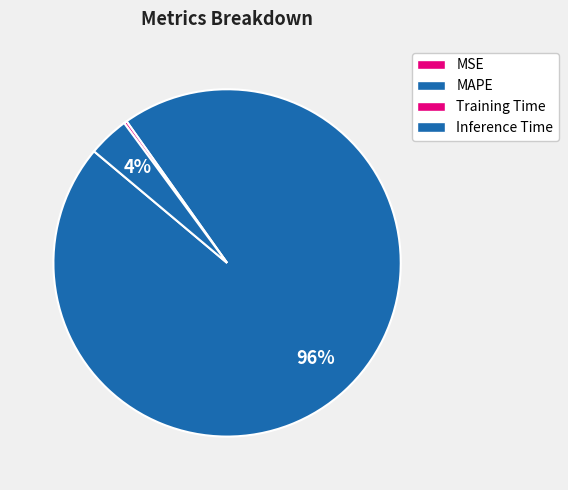

Which category has the biggest portion of the pie?

MAPE